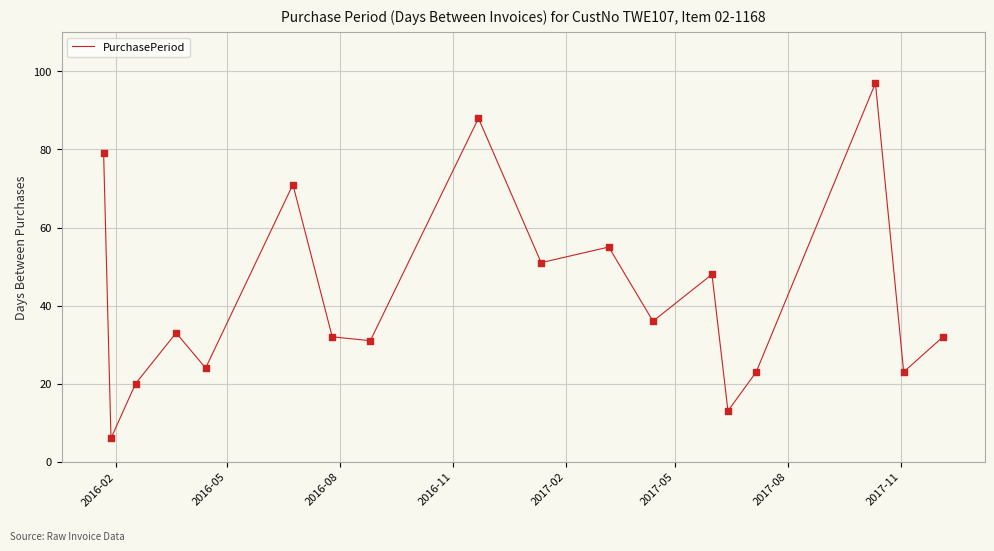

What is the difference between the maximum and minimum values?

91